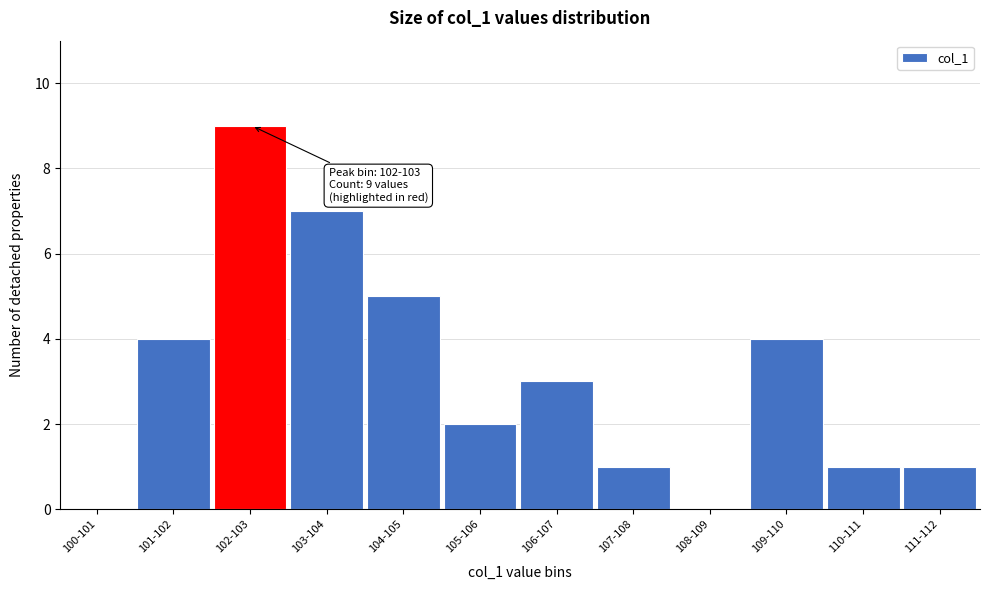

Reading right to left, transcribe all the data shown in this chart.

111-112=1	110-111=1	109-110=4	108-109=0	107-108=1	106-107=3	105-106=2	104-105=5	103-104=7	102-103=9	101-102=4	100-101=0